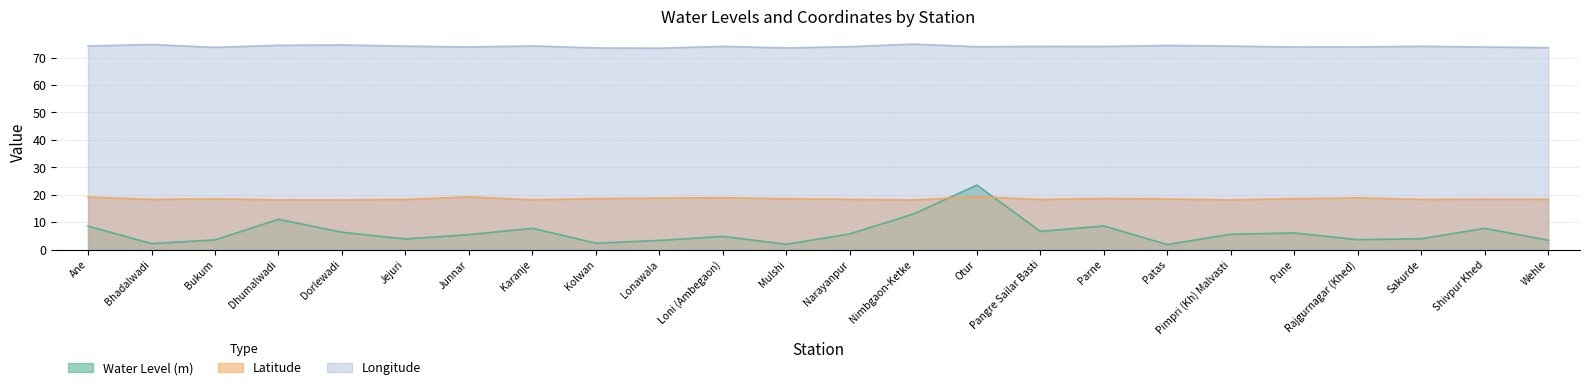

How many data points in Longitude are less than 74?

11